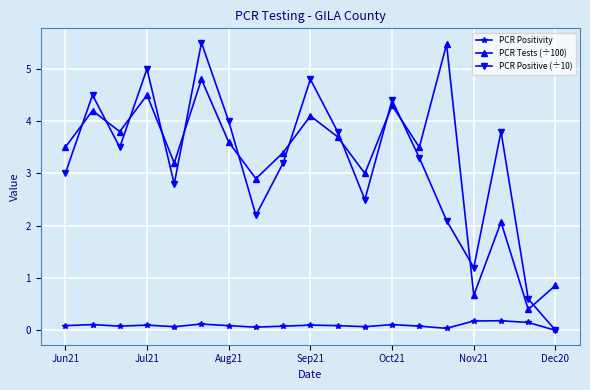

What is the value of the PCR Positivity point at the 1st from the left?

0.1